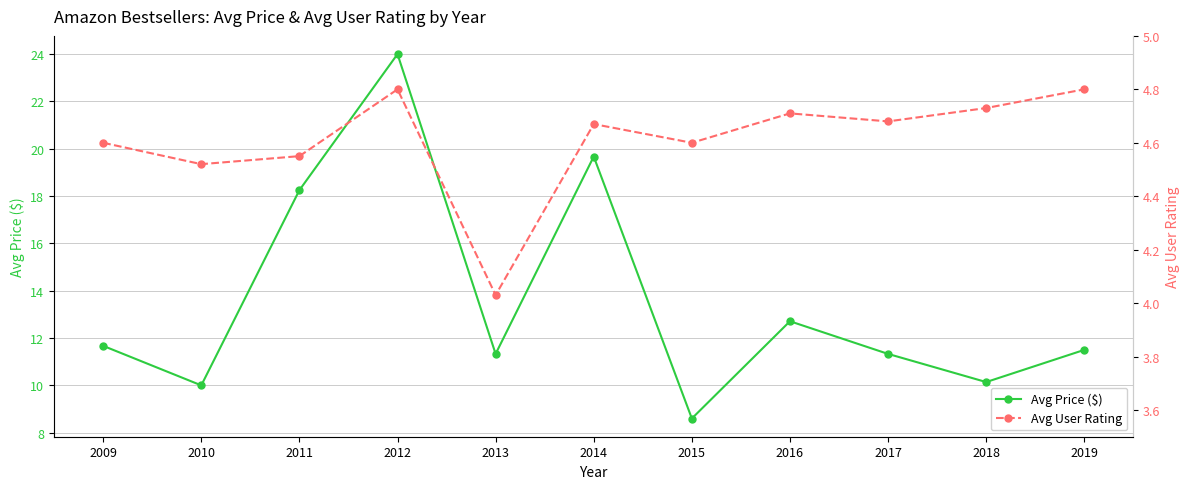

Is the value of Avg User Rating at 2010 greater than the value of Avg Price ($) at 2012?

No